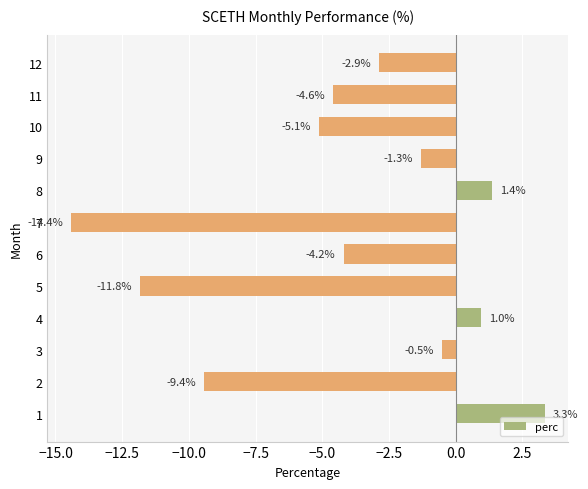

What is the maximum value shown in the chart?

3.3